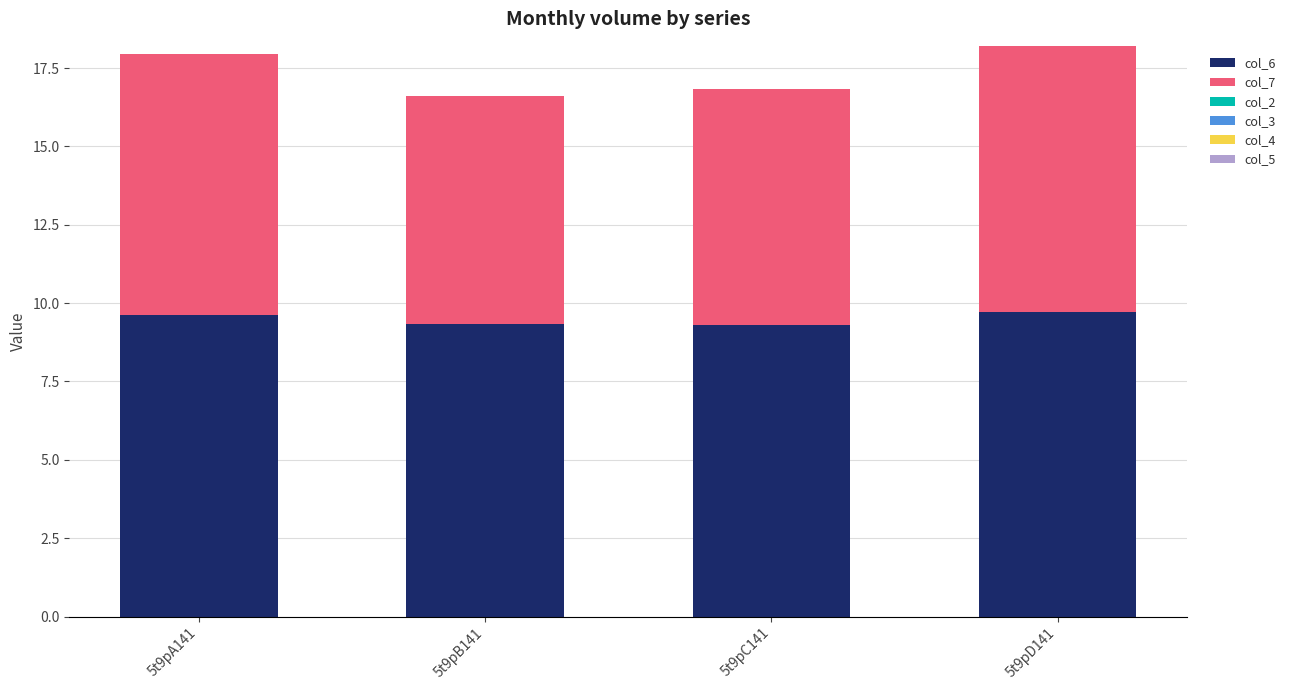

Reading left to right, list the values for the col_6 series.

9.6	9.3	9.3	9.7